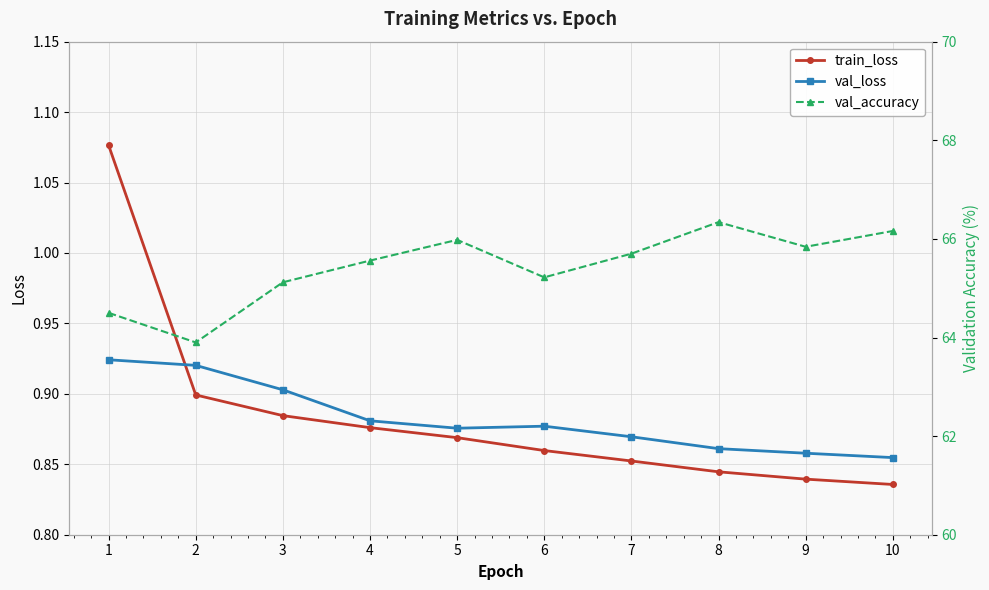

What is the spread (max minus min) of values at 4?

64.7